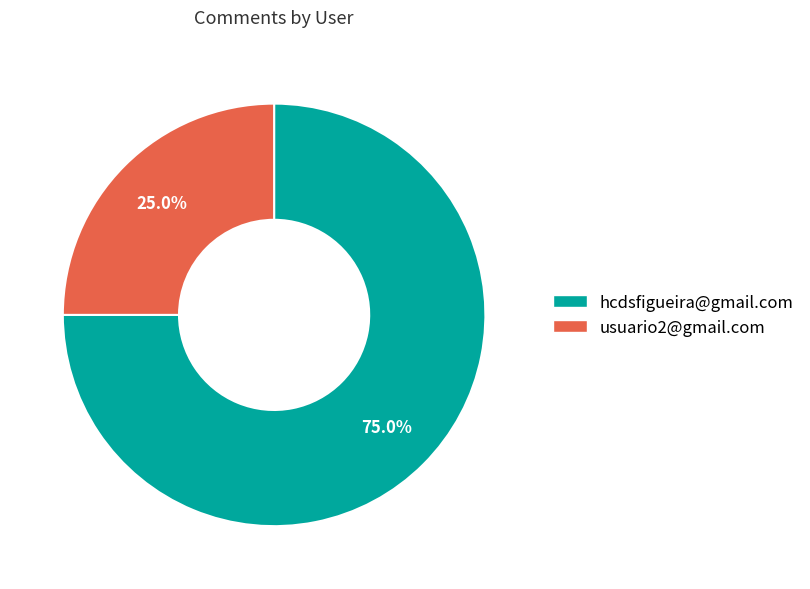

Rank the categories by value from highest to lowest.

hcdsfigueira@gmail.com, usuario2@gmail.com